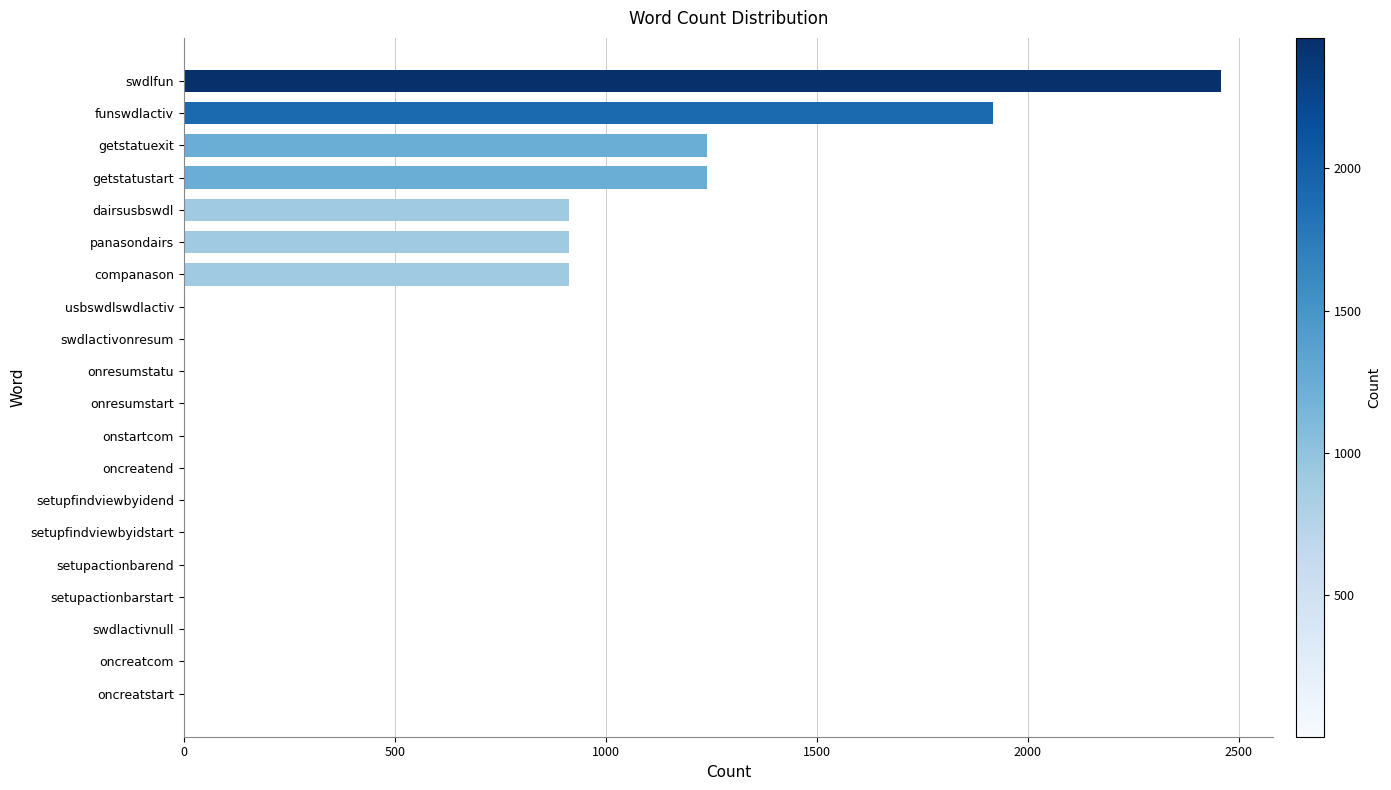

What is the sum of all values?

9618